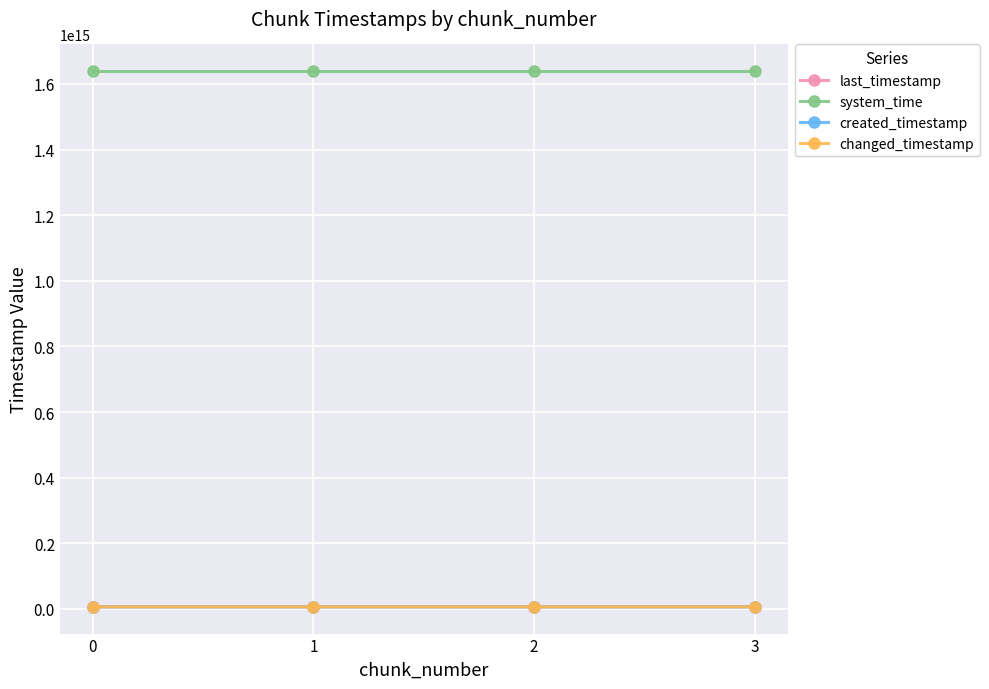

What is the average value of the changed_timestamp series?

6595712928322